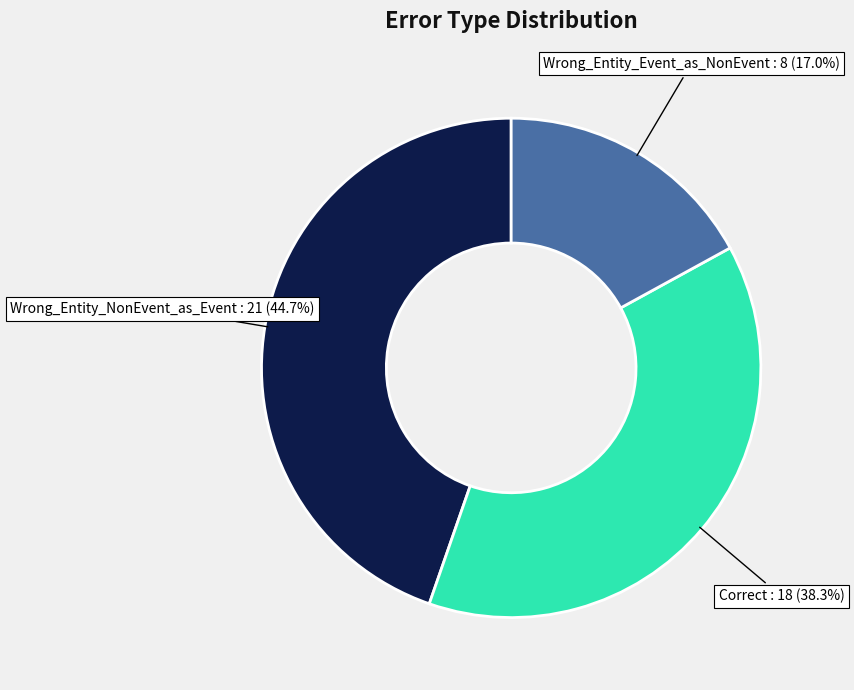

Does any single category account for the majority?

No